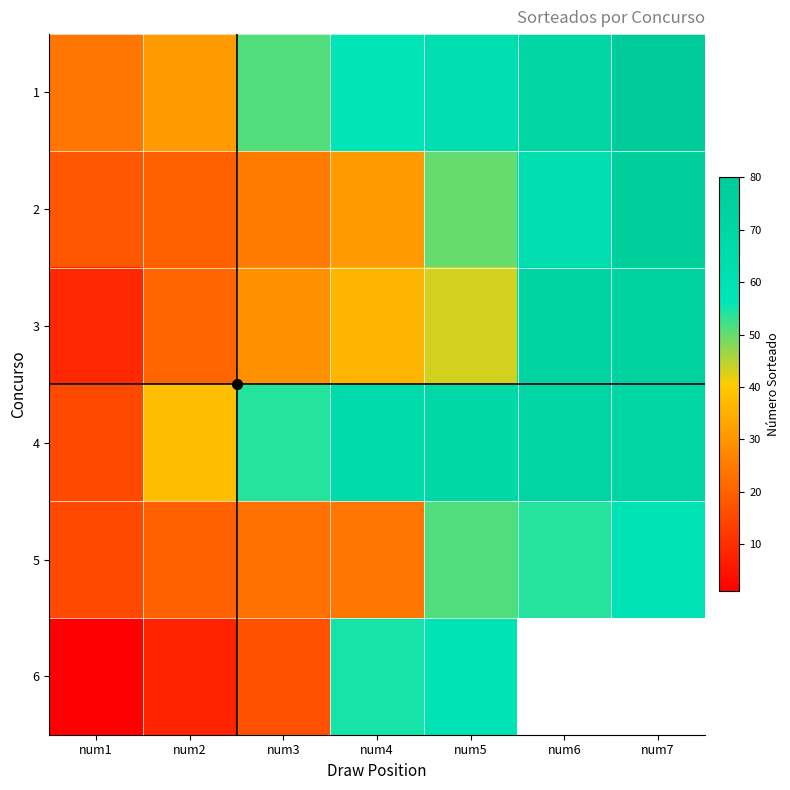

What is the difference between the highest and lowest values at num7?

22.0